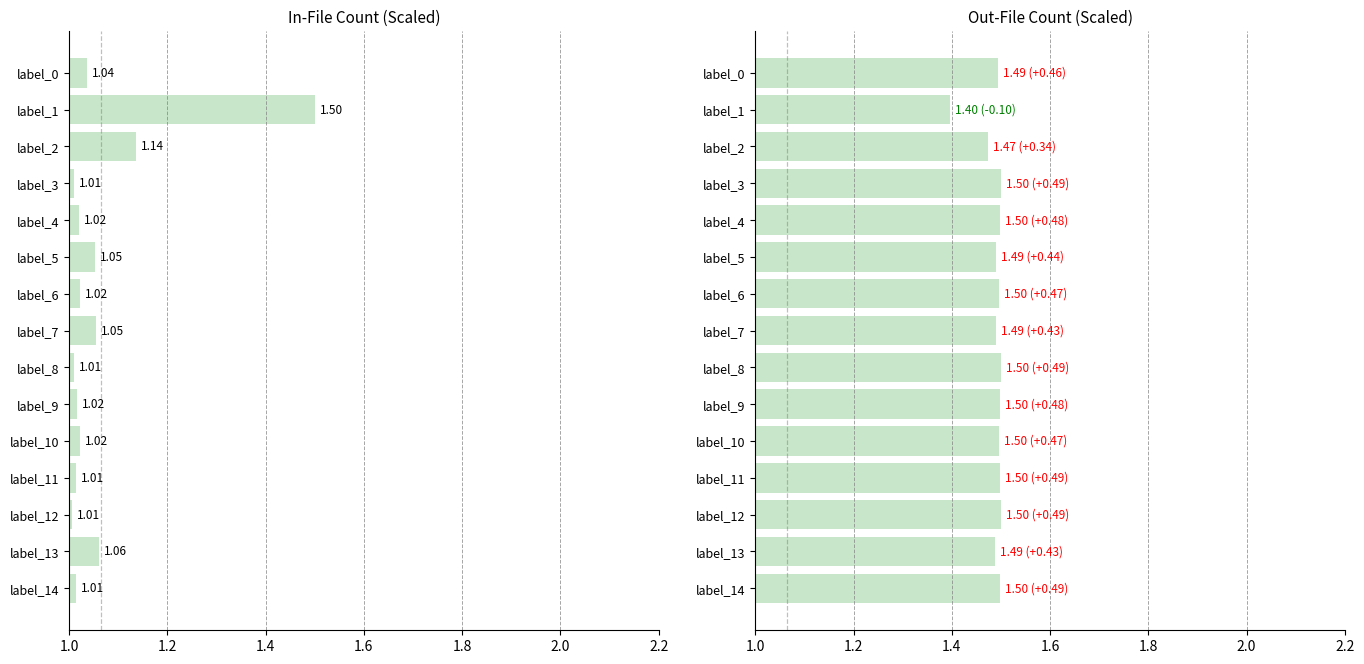

What is the difference between the highest and lowest values at label_13?

0.4